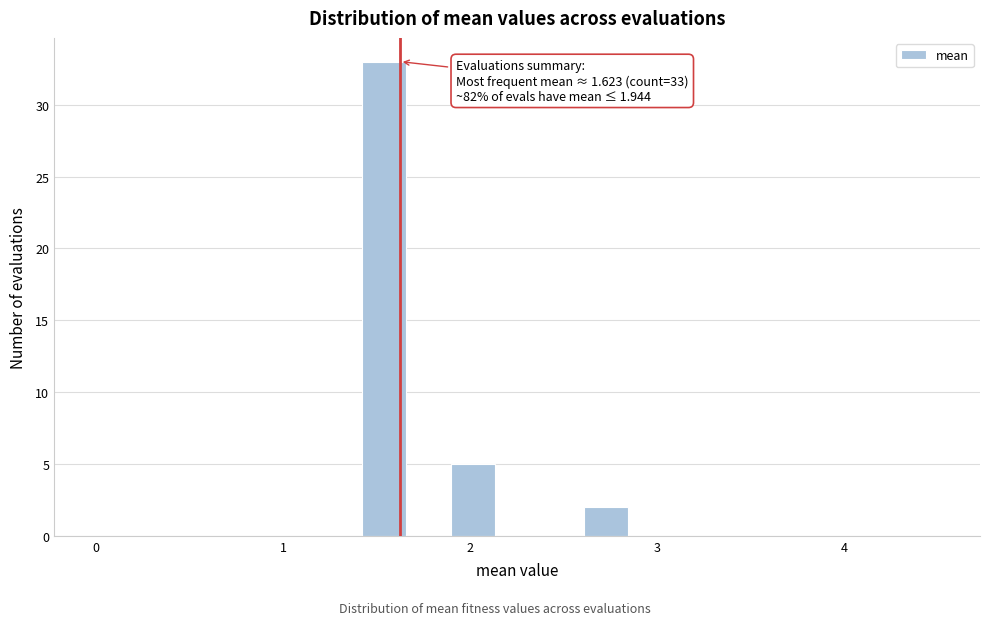

Read against the x-axis, roughly where is the centre of the tallest bar?

1.5